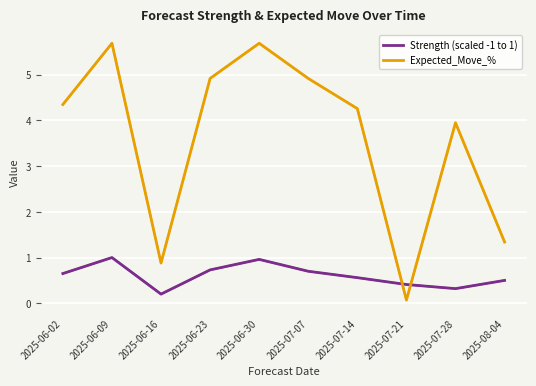

What position from the right is 2025-07-14?

4